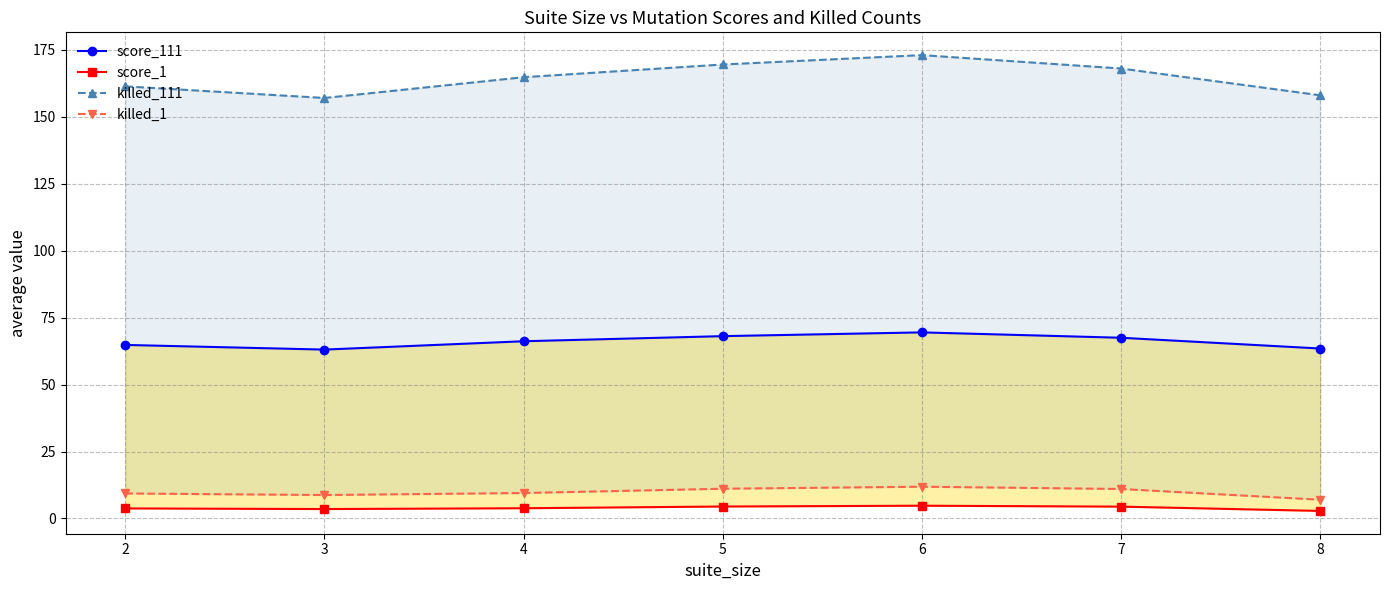

What is the difference between the highest and lowest values at 4?

160.9